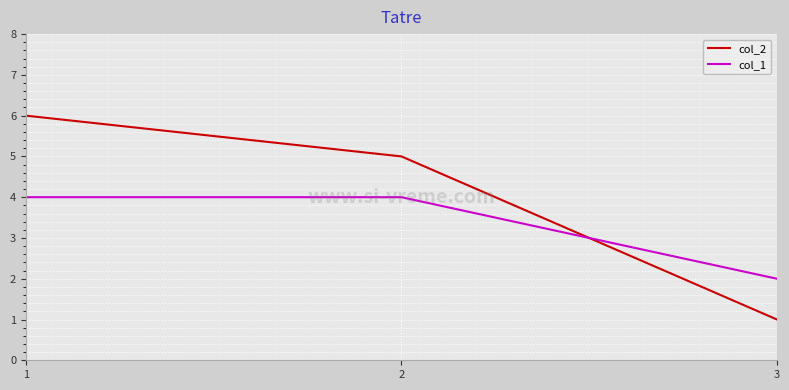

Reading right to left, what are all the values shown in this chart?

col_2: 3=1	2=5	1=6
col_1: 3=2	2=4	1=4